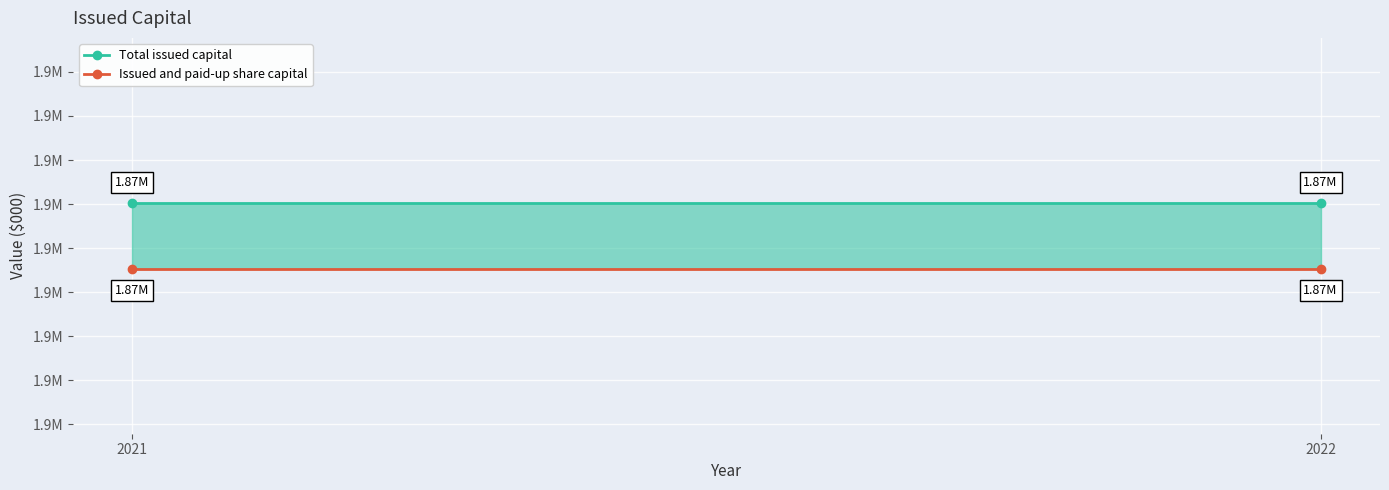

What is the average value of the Issued and paid-up share capital series?

1871876.6